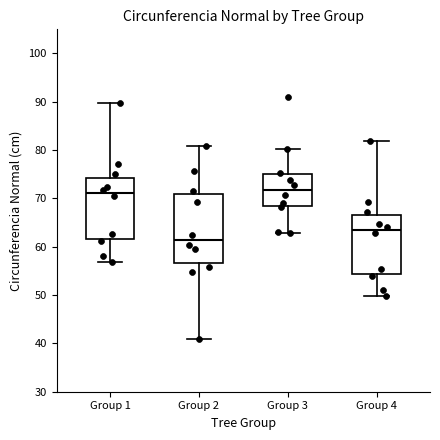

Where does the upper whisker of the box for Group 4 end on the y-axis? The values are not printed on the chart, so give them approximately, as read against the axis.

82